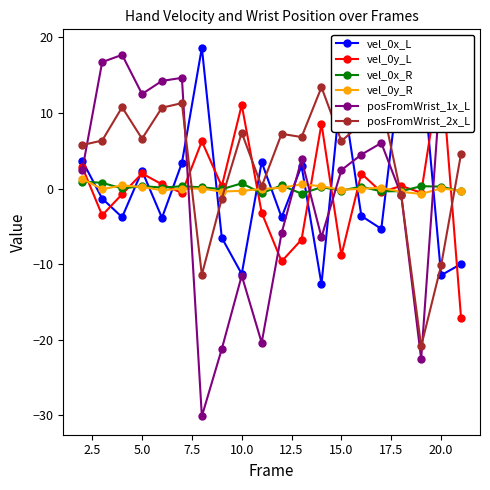

What is the average value of the vel_0x_R series?

0.1